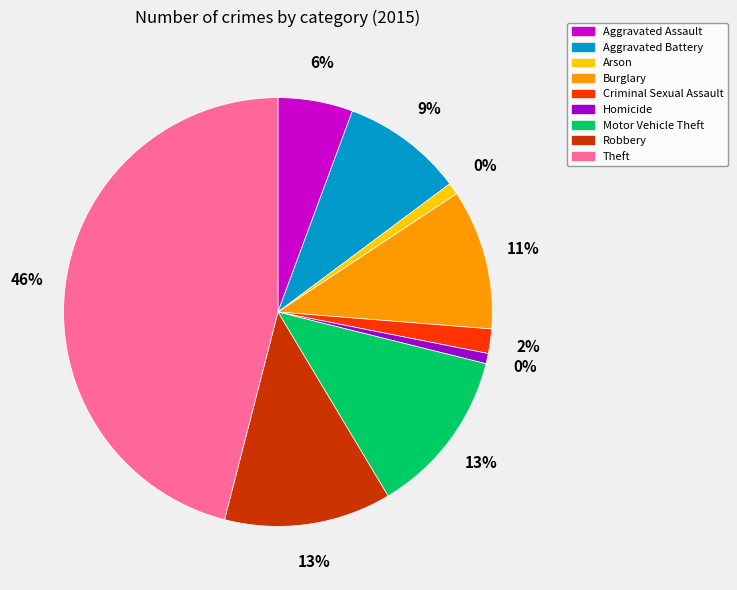

To the nearest percent, what is the average slice percentage?

11%